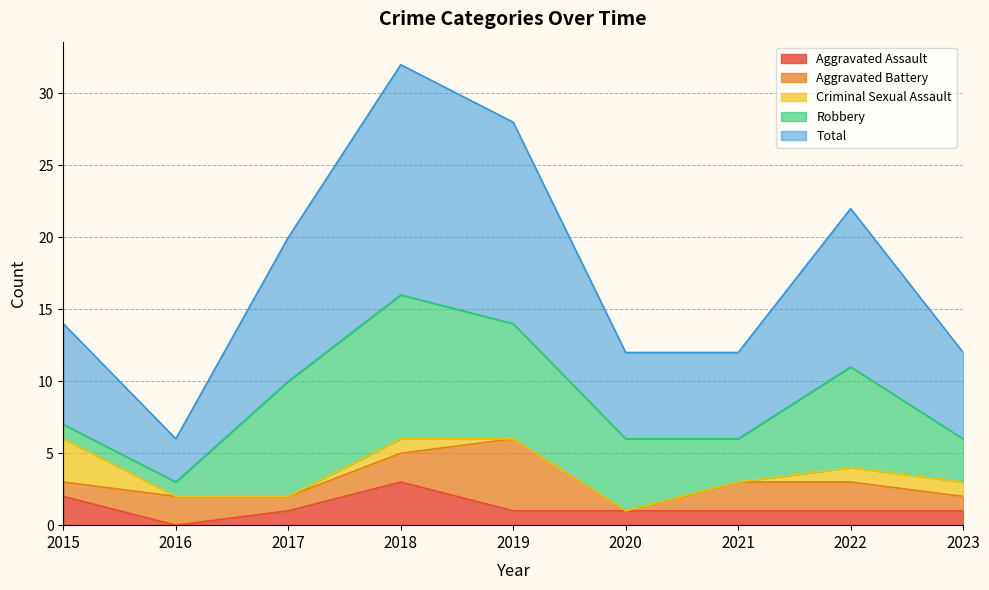

How many values in the Aggravated Battery series are below 2?

4